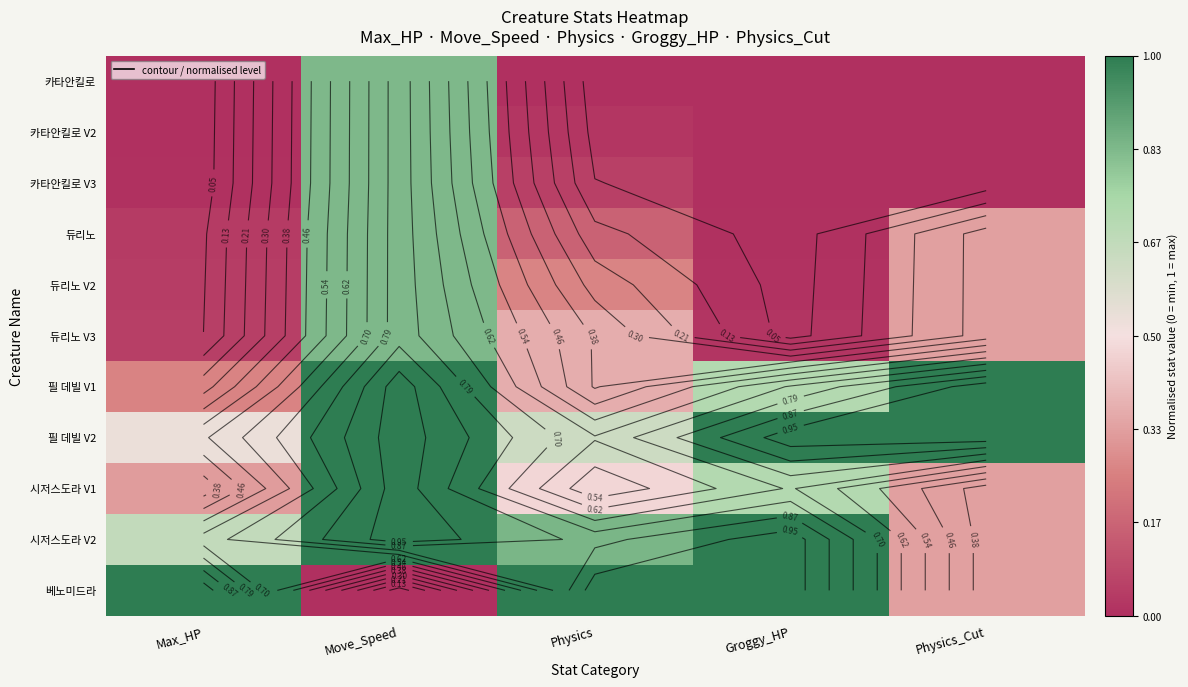

Is the value of 카타안킬로 V3 at Physics_Cut greater than the value of 듀리노 at Physics?

No